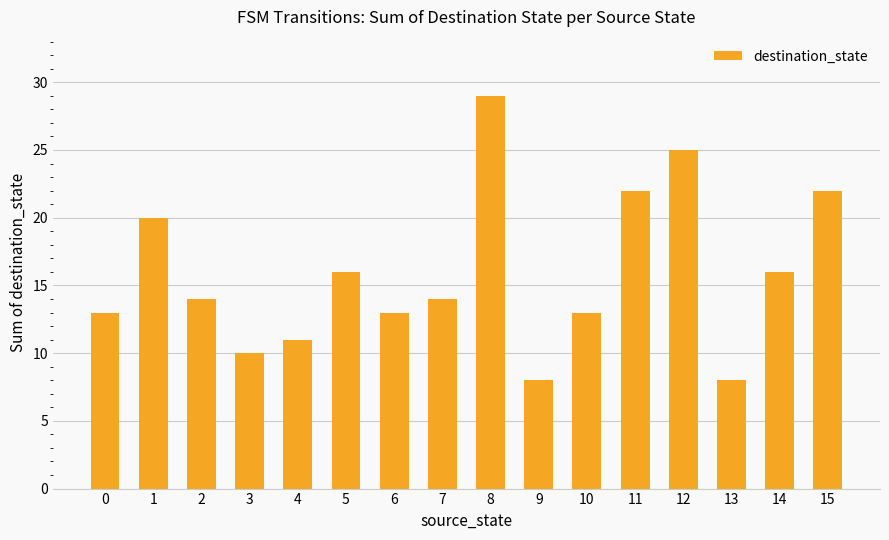

Which label corresponds to the largest value in the chart?

8